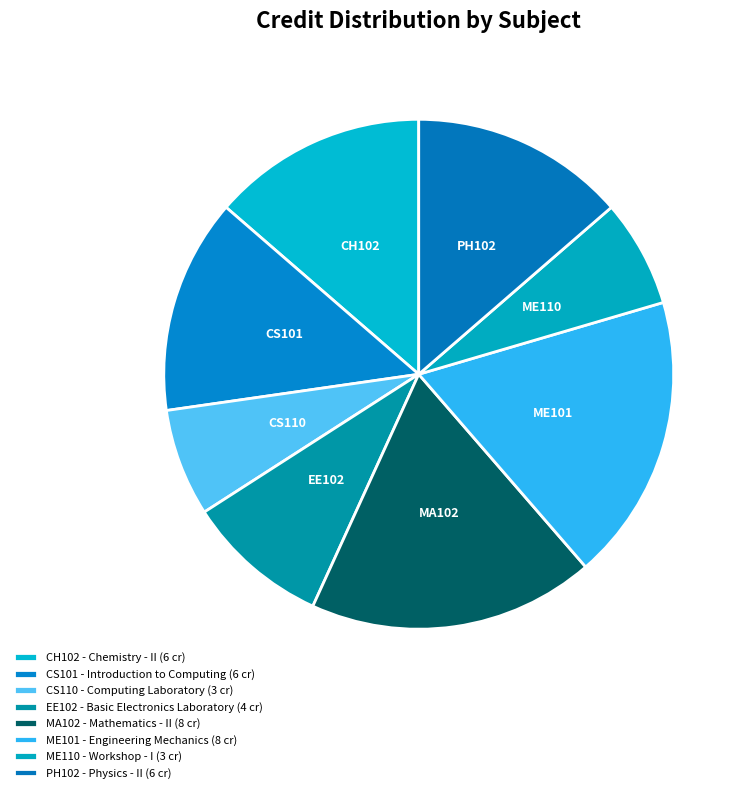

How many slices are in this pie chart?

8